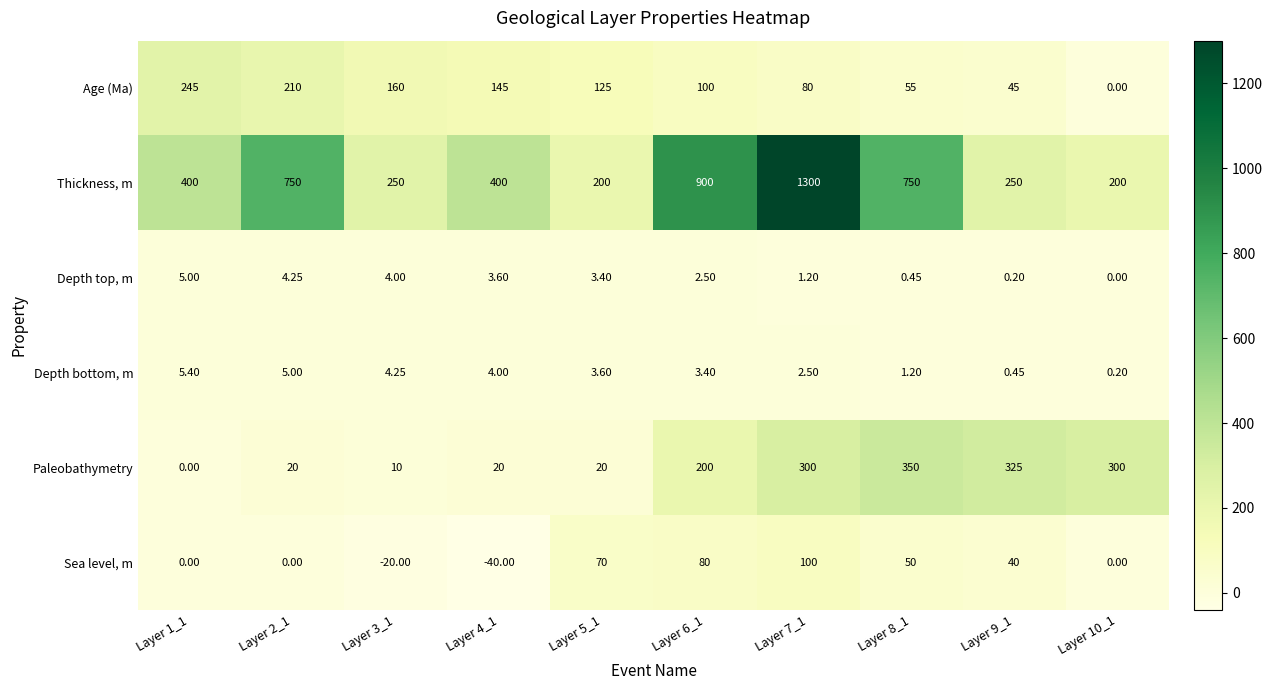

List the series in order of their peak value, lowest first.

Depth top, m, Depth bottom, m, Sea level, m, Age (Ma), Paleobathymetry, Thickness, m